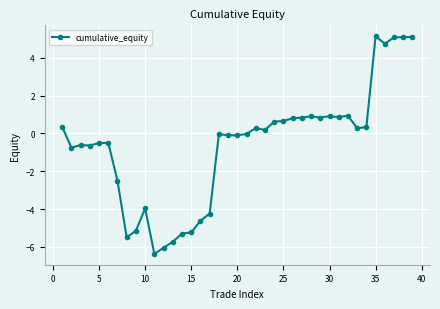

What is the sum of all values?

-24.0